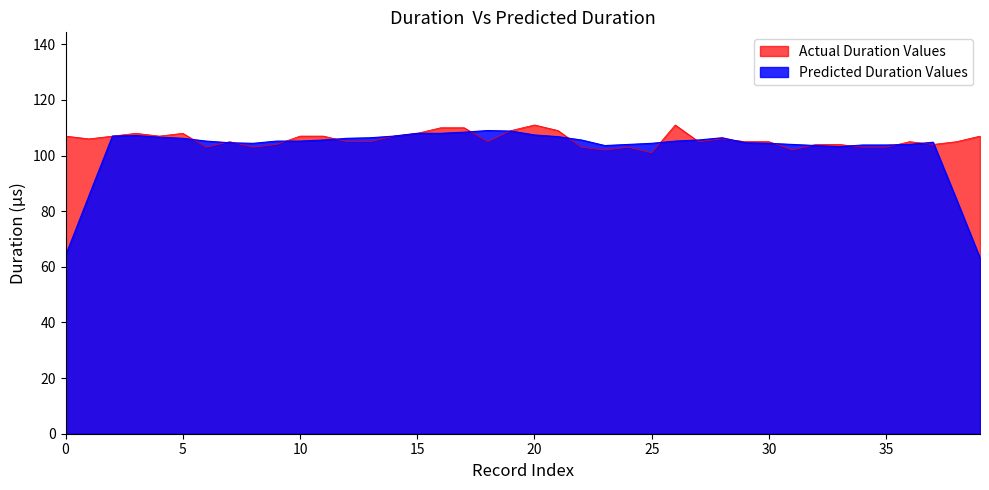

The chart shows a value of 107 at 11. True or false?

True